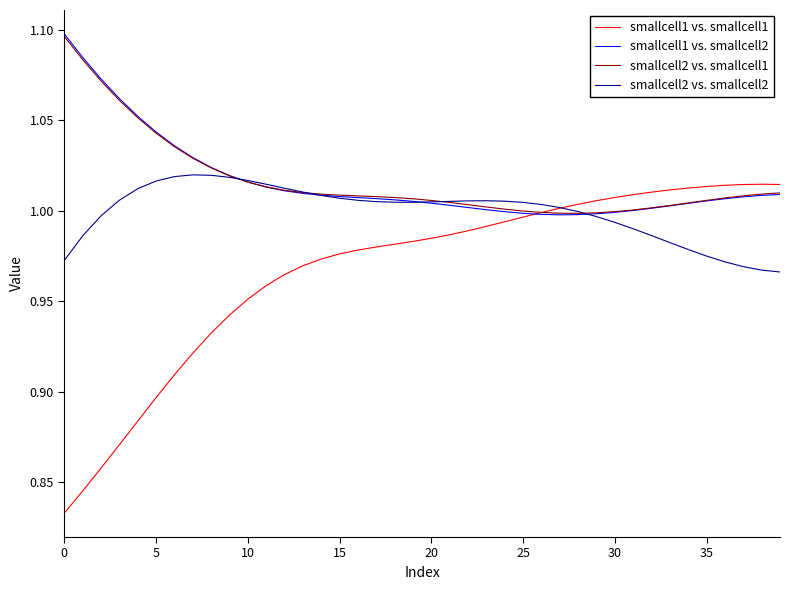

Does the chart display data point markers on the line(s)?

No